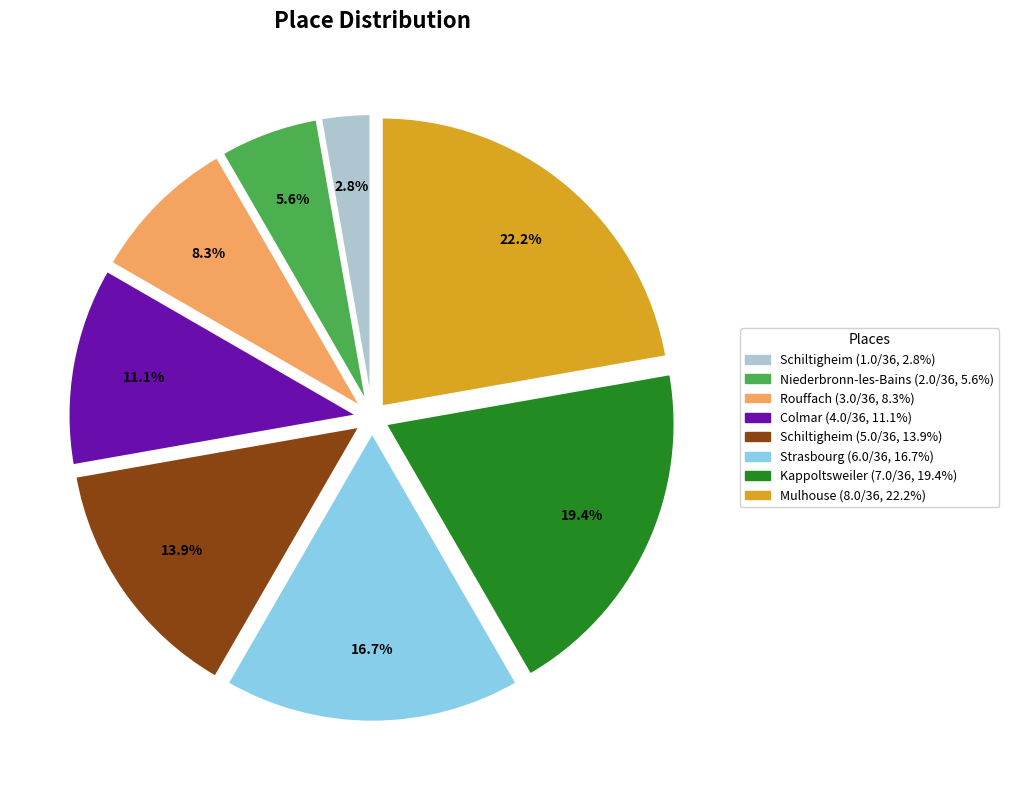

Is there a majority slice in this chart?

No